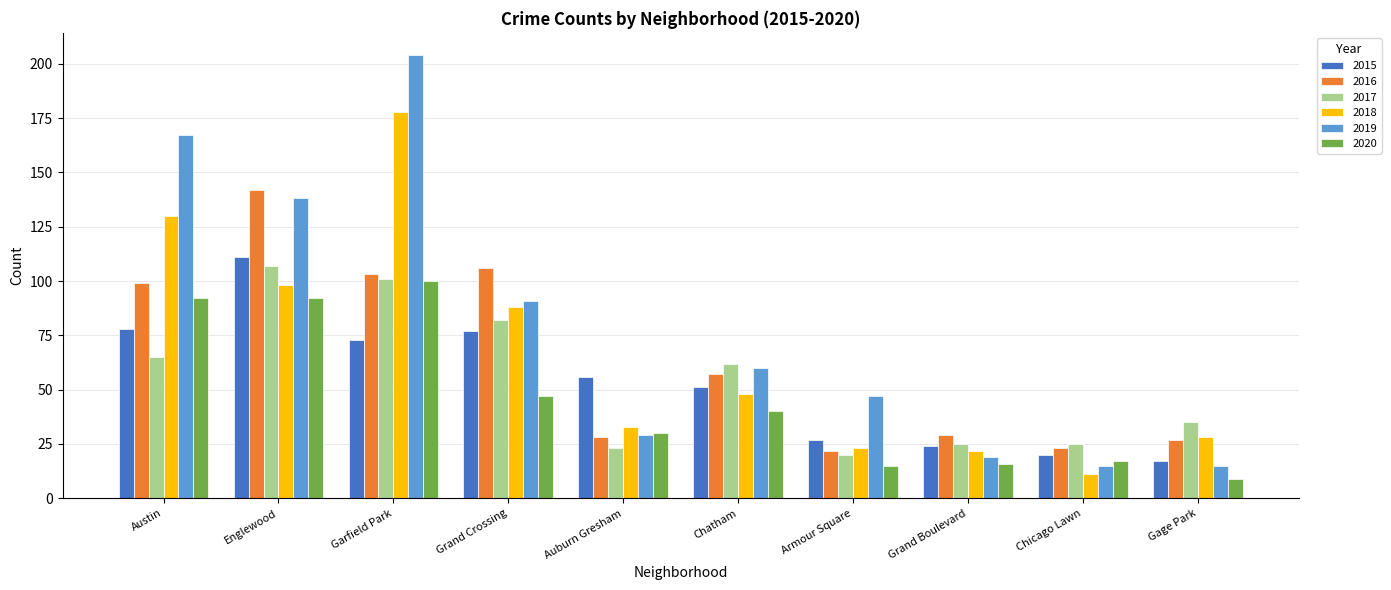

What position from the right is Englewood?

9